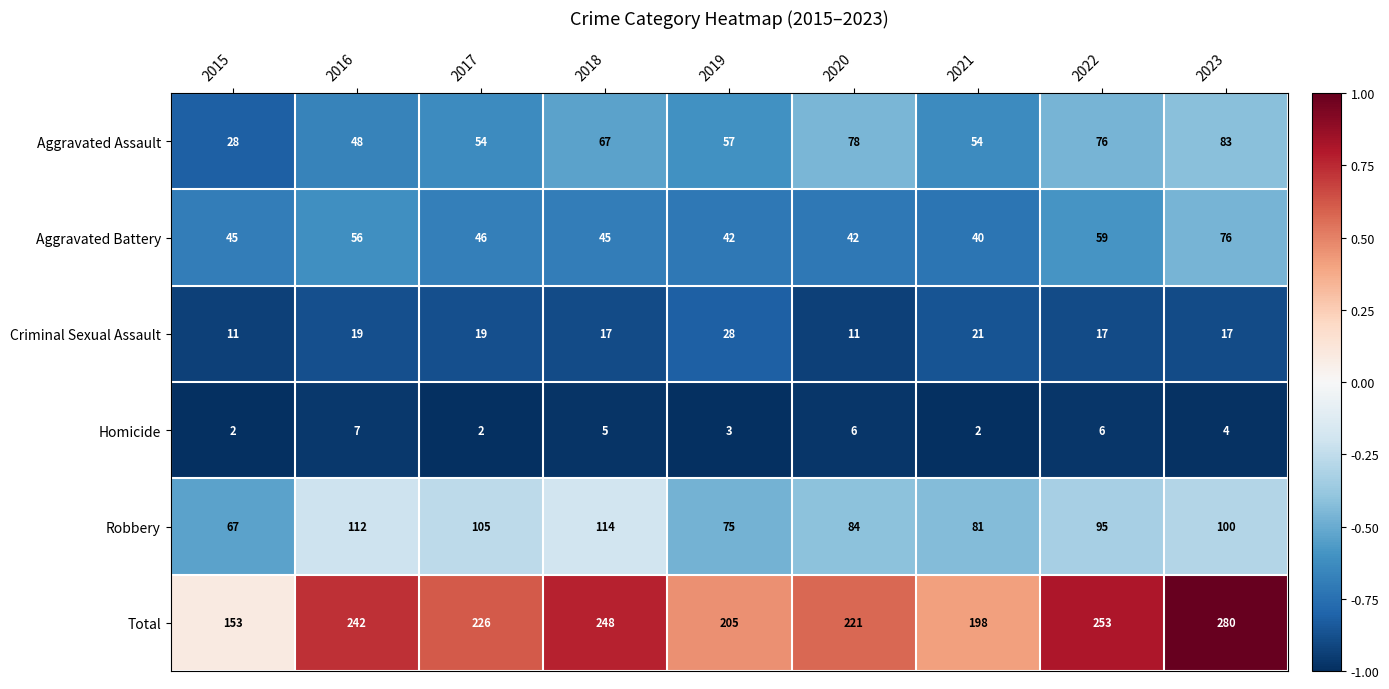

What is the lowest value of the Robbery series?

67